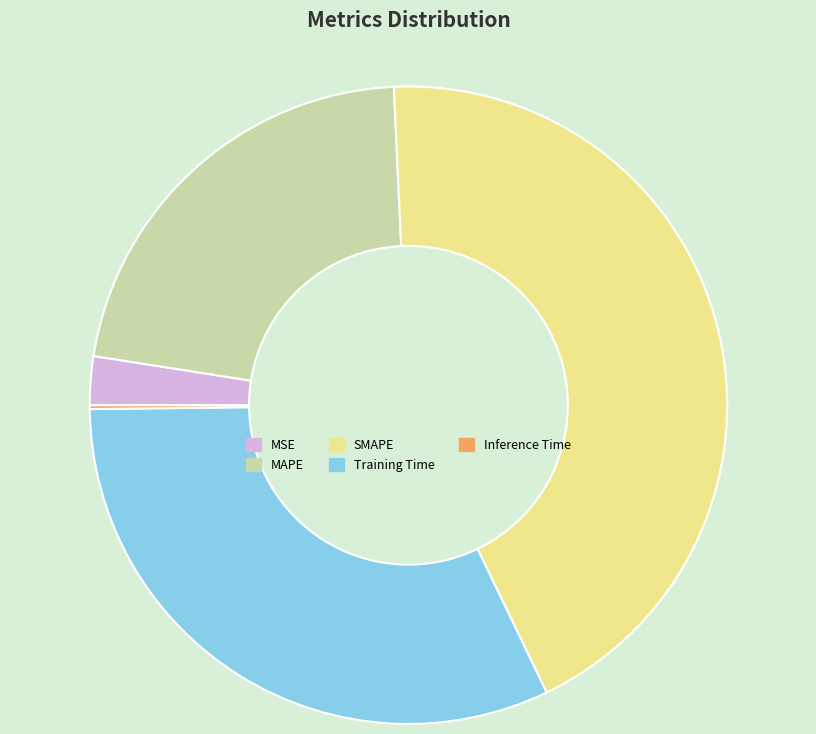

Is Training Time the majority of the pie?

No